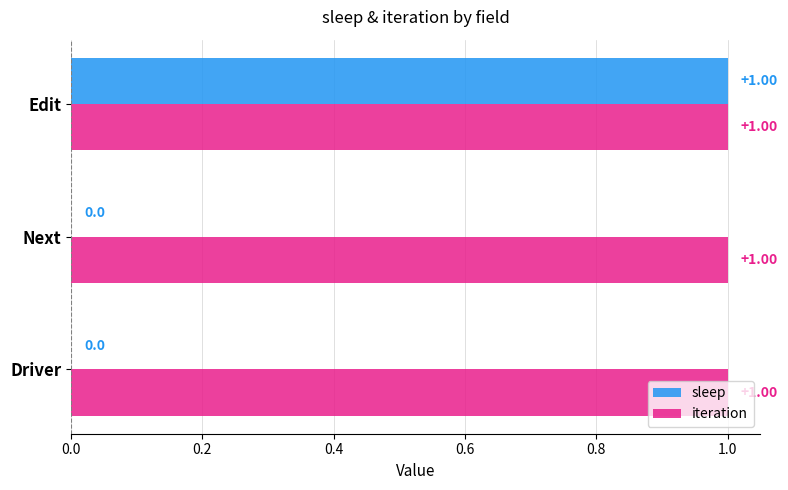

Between Driver and Edit, which series saw the biggest shift?

sleep